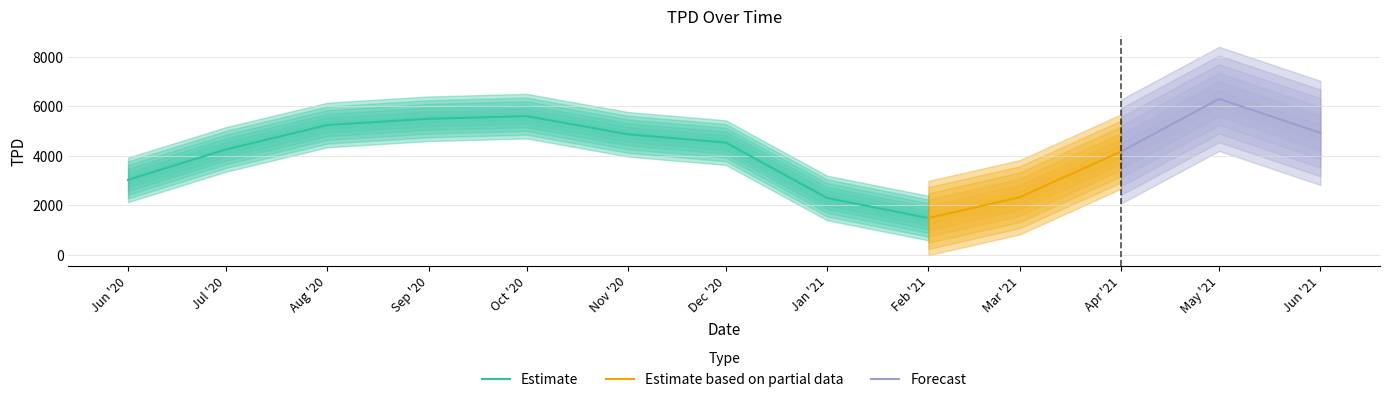

Does the chart display data point markers on the line(s)?

No